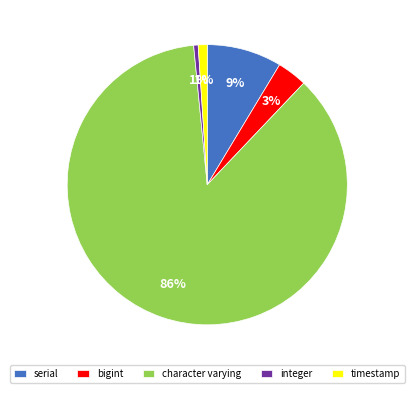

Which category has the biggest portion of the pie?

character varying